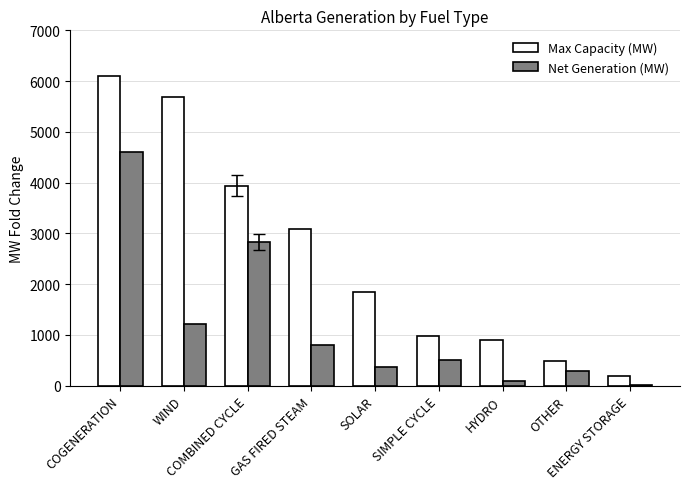

What are all the series names shown in the legend?

Max Capacity (MW), Net Generation (MW)